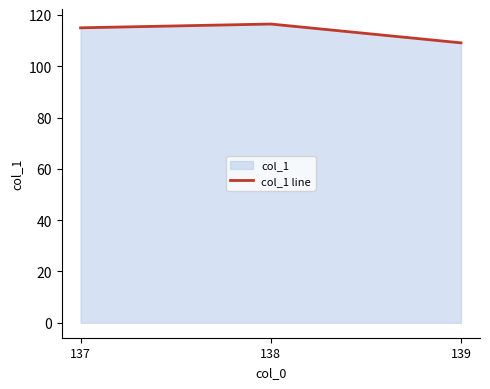

At which label is the value closest to 112?

139